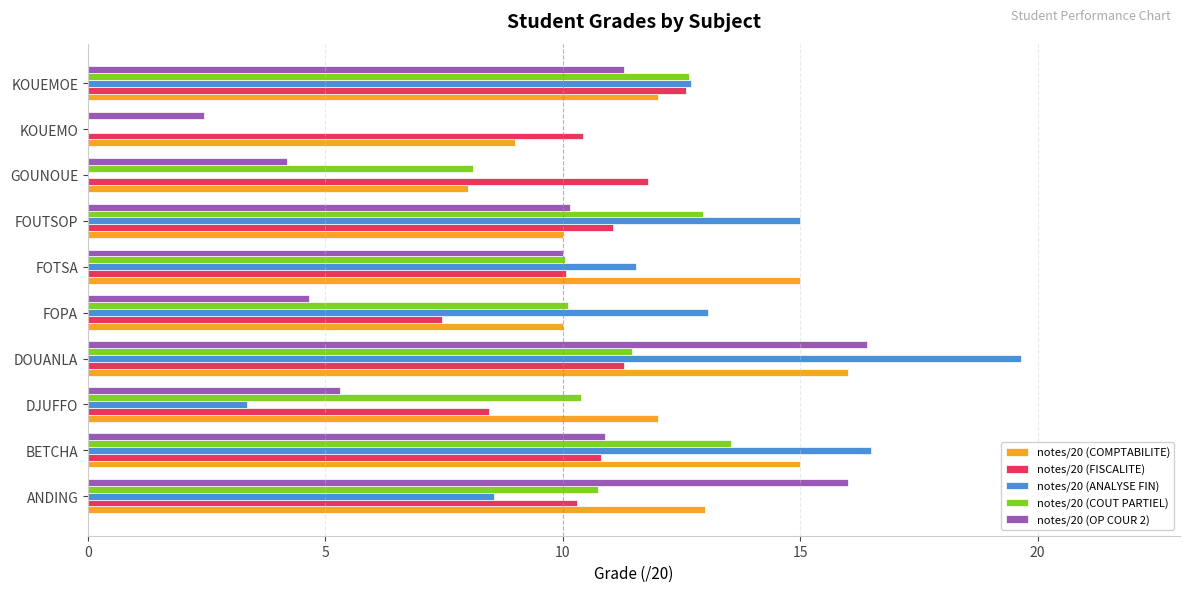

Is the value of notes/20 (COUT PARTIEL) at KOUEMOE greater than the value of notes/20 (FISCALITE) at FOUTSOP?

Yes